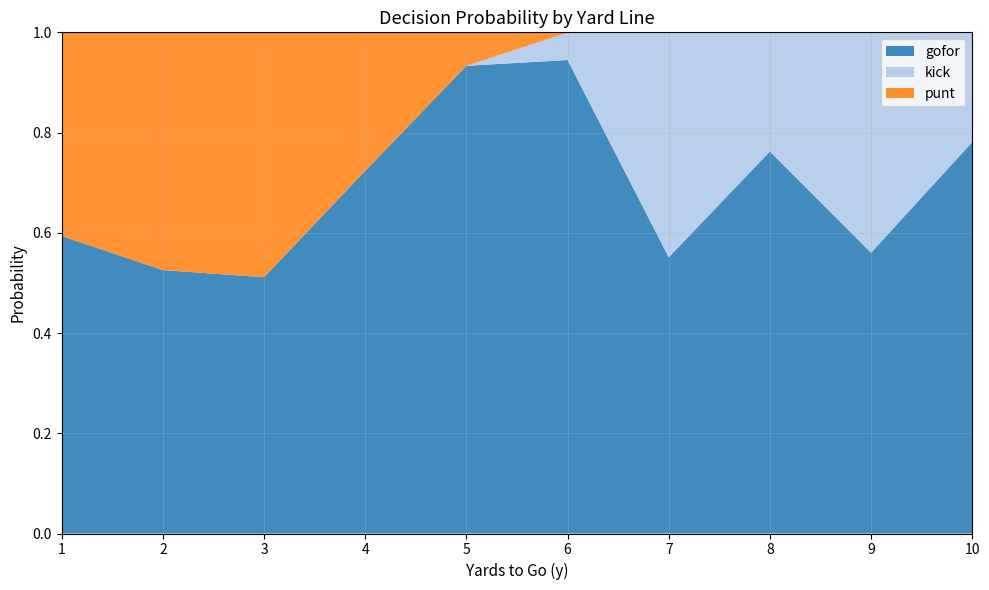

True or false: gofor has a value of 0.9 at 9.

False